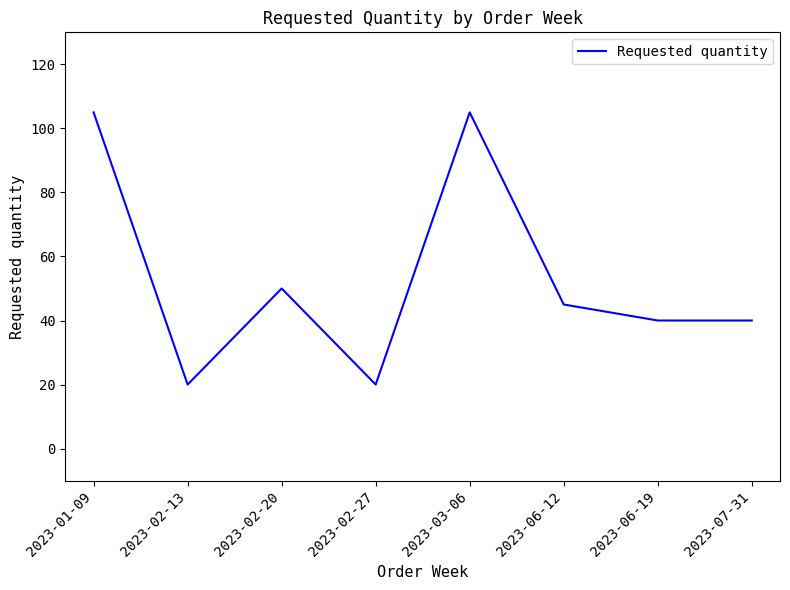

How many interior local peaks (higher than both neighbors) does the data have?

2